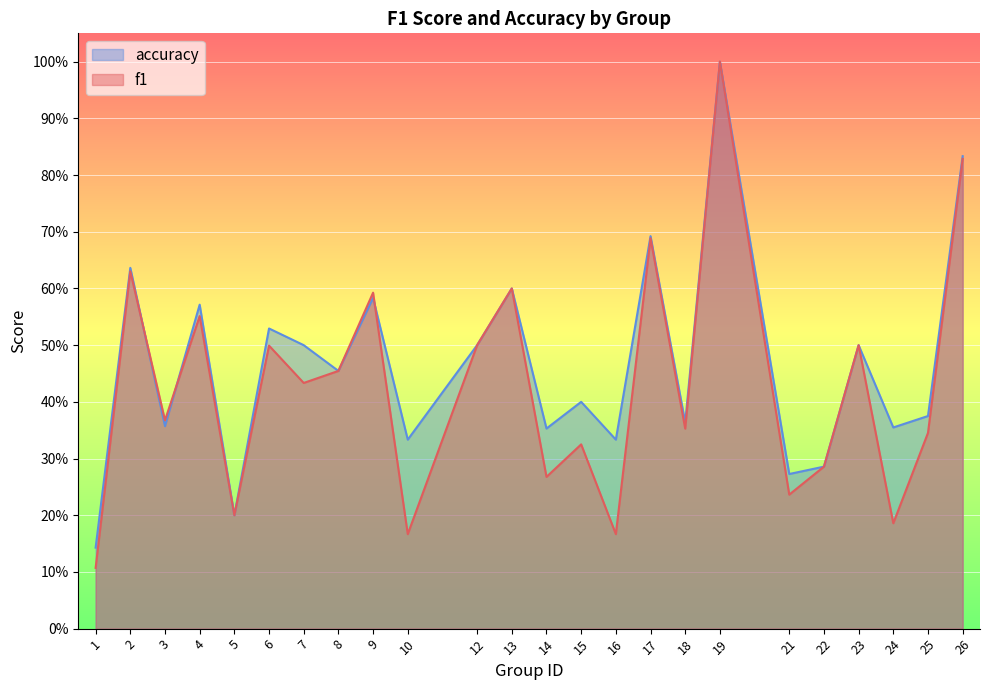

How many intersections are there between accuracy and f1?

3